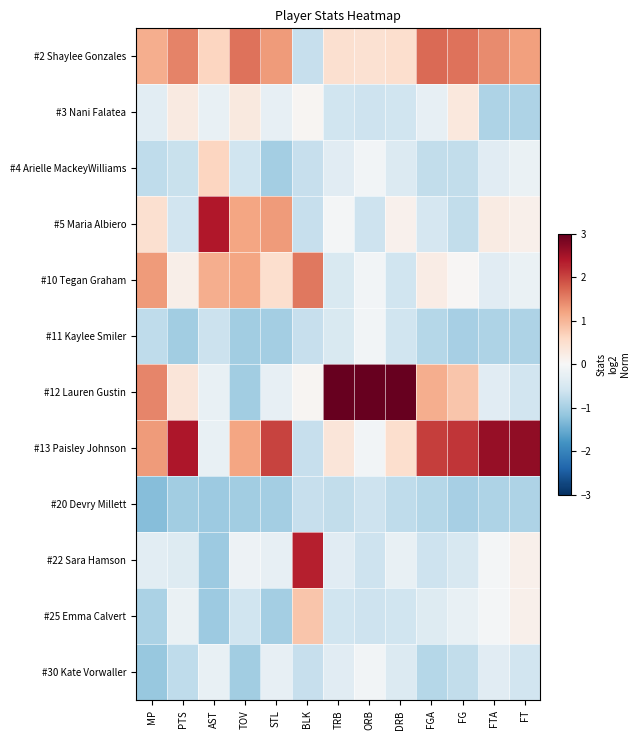

Reading left to right, extract all data points from this chart.

#2 Shaylee Gonzales: MP=1.1	PTS=1.5	AST=0.7	TOV=1.6	STL=1.3	BLK=-0.7	TRB=0.5	ORB=0.4	DRB=0.5	FGA=1.7	FG=1.6	FTA=1.4	FT=1.2
#3 Nani Falatea: MP=-0.3	PTS=0.3	AST=-0.2	TOV=0.3	STL=-0.3	BLK=0.1	TRB=-0.6	ORB=-0.6	DRB=-0.6	FGA=-0.3	FG=0.3	FTA=-0.9	FT=-0.9
#4 Arielle MackeyWilliams: MP=-0.8	PTS=-0.7	AST=0.7	TOV=-0.6	STL=-1.0	BLK=-0.7	TRB=-0.3	ORB=-0.1	DRB=-0.4	FGA=-0.7	FG=-0.7	FTA=-0.3	FT=-0.2
#5 Maria Albiero: MP=0.5	PTS=-0.6	AST=2.4	TOV=1.2	STL=1.3	BLK=-0.7	TRB=-0.1	ORB=-0.6	DRB=0.1	FGA=-0.5	FG=-0.7	FTA=0.2	FT=0.1
#10 Tegan Graham: MP=1.3	PTS=0.2	AST=1.1	TOV=1.2	STL=0.5	BLK=1.6	TRB=-0.5	ORB=-0.1	DRB=-0.6	FGA=0.2	FG=0.0	FTA=-0.3	FT=-0.2
#11 Kaylee Smiler: MP=-0.8	PTS=-1.0	AST=-0.7	TOV=-1.0	STL=-1.0	BLK=-0.7	TRB=-0.5	ORB=-0.1	DRB=-0.6	FGA=-0.9	FG=-1.0	FTA=-0.9	FT=-0.9
#12 Lauren Gustin: MP=1.5	PTS=0.4	AST=-0.2	TOV=-1.0	STL=-0.3	BLK=0.1	TRB=3.0	ORB=3.0	DRB=3.0	FGA=1.1	FG=0.8	FTA=-0.3	FT=-0.6
#13 Paisley Johnson: MP=1.3	PTS=2.4	AST=-0.2	TOV=1.2	STL=2.0	BLK=-0.7	TRB=0.4	ORB=-0.1	DRB=0.5	FGA=2.1	FG=2.1	FTA=2.6	FT=2.7
#20 Devry Millett: MP=-1.3	PTS=-1.0	AST=-1.1	TOV=-1.0	STL=-1.0	BLK=-0.7	TRB=-0.7	ORB=-0.6	DRB=-0.8	FGA=-0.9	FG=-1.0	FTA=-0.9	FT=-0.9
#22 Sara Hamson: MP=-0.3	PTS=-0.4	AST=-1.1	TOV=-0.1	STL=-0.3	BLK=2.3	TRB=-0.3	ORB=-0.6	DRB=-0.2	FGA=-0.6	FG=-0.5	FTA=-0.0	FT=0.1
#25 Emma Calvert: MP=-1.0	PTS=-0.2	AST=-1.1	TOV=-0.6	STL=-1.0	BLK=0.8	TRB=-0.6	ORB=-0.6	DRB=-0.6	FGA=-0.4	FG=-0.2	FTA=-0.0	FT=0.1
#30 Kate Vorwaller: MP=-1.1	PTS=-0.8	AST=-0.2	TOV=-1.0	STL=-0.3	BLK=-0.7	TRB=-0.3	ORB=-0.1	DRB=-0.4	FGA=-0.9	FG=-0.7	FTA=-0.3	FT=-0.6